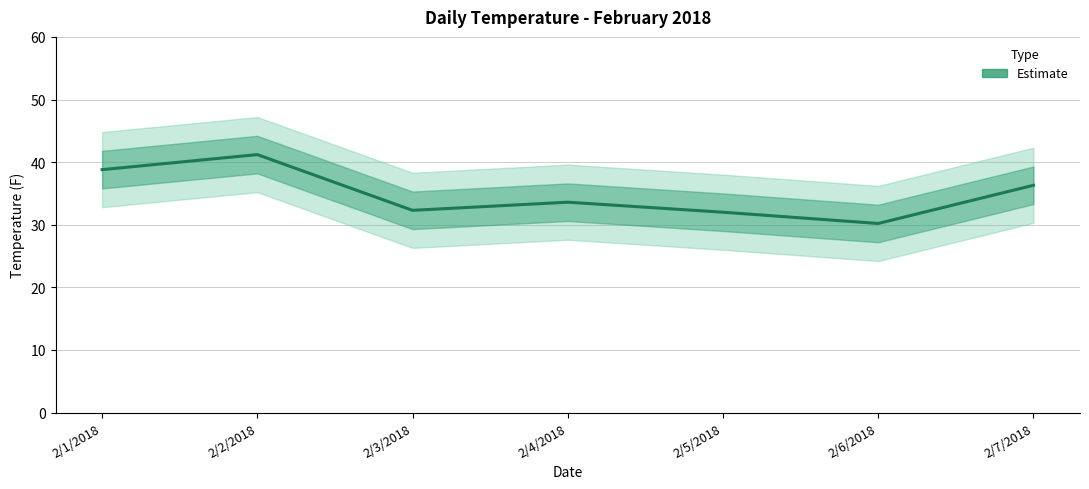

What is the ratio of the value at 2/1/2018 to the value at 2/2/2018?

0.9